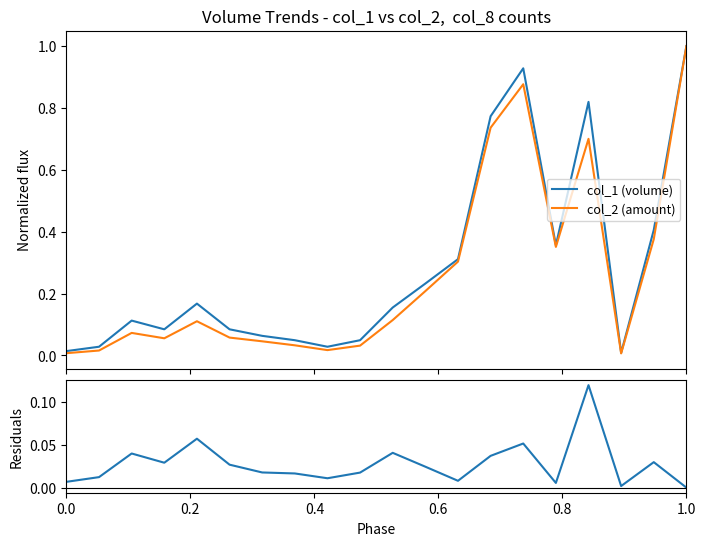

Which series has the widest spread of values?

col_2 (amount)